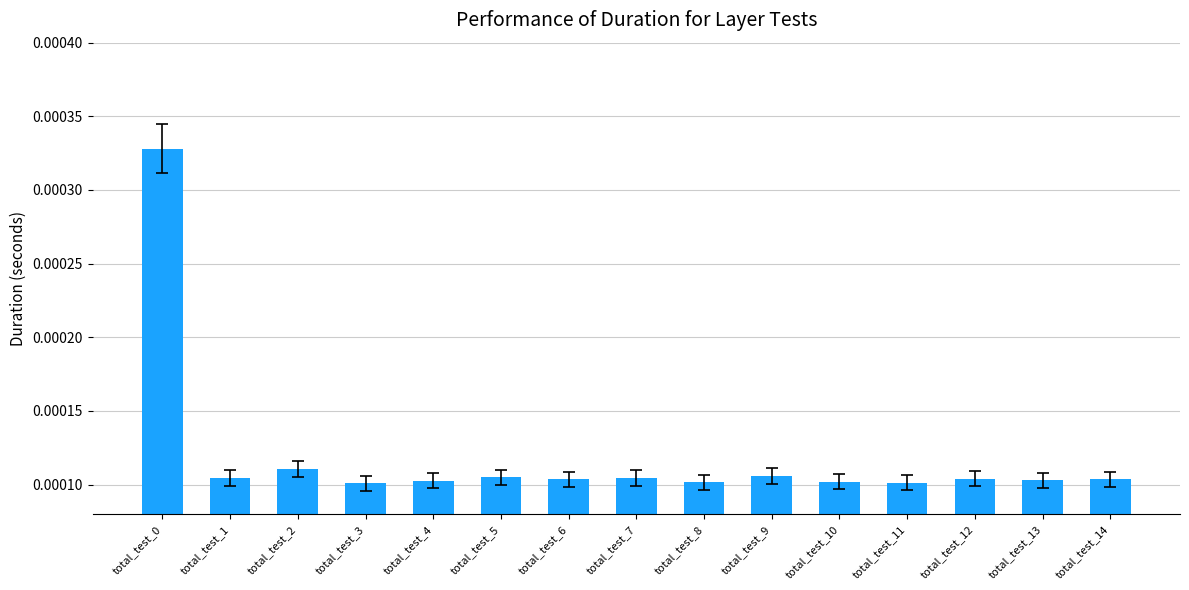

Count the number of categories in the chart.

15